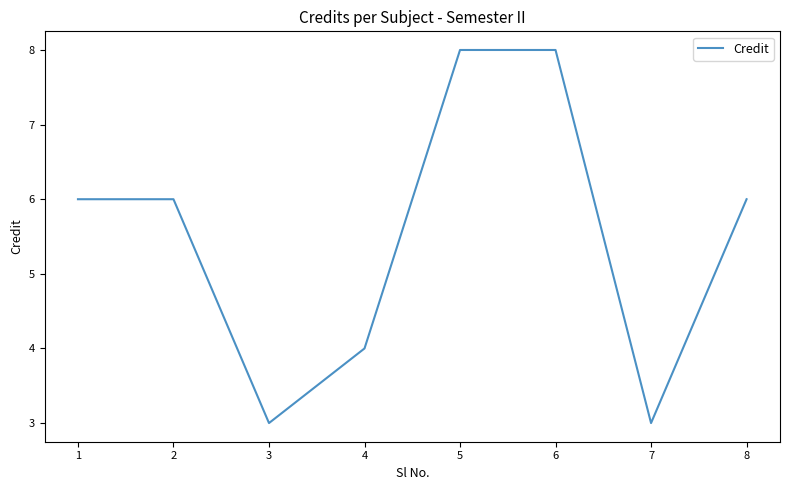

Does the chart have visible grid lines?

No